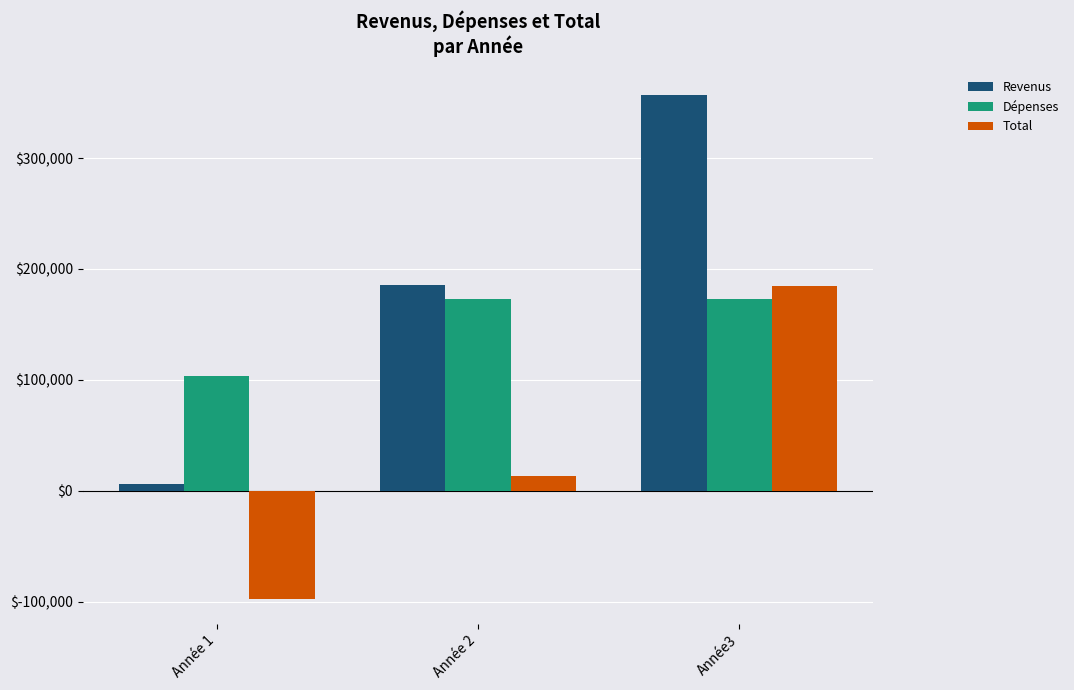

Rank the series at Année3 from lowest to highest value.

Dépenses, Total, Revenus